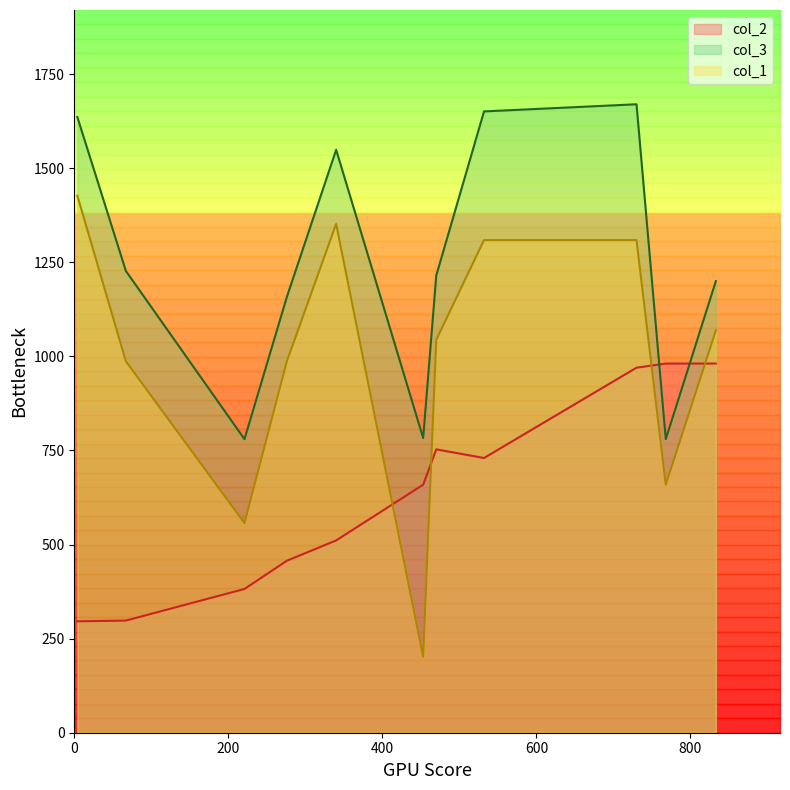

List the series in order of their peak value, highest first.

col_3, col_1, col_2